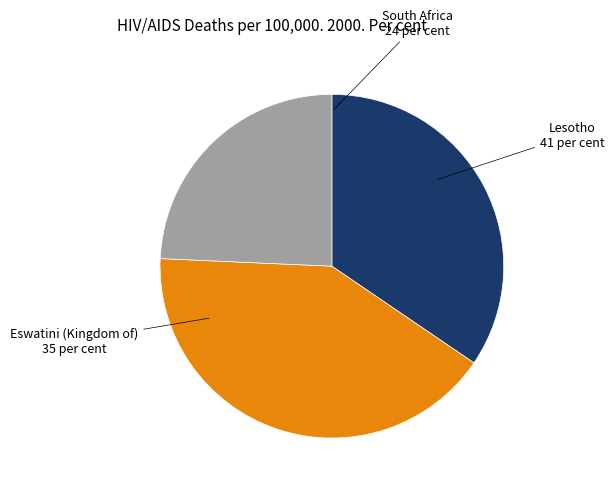

Is there any slice that represents more than half of the pie?

No